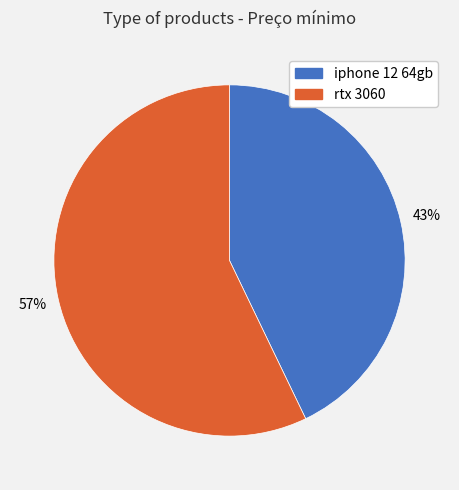

Which has a higher value, iphone 12 64gb or rtx 3060?

rtx 3060